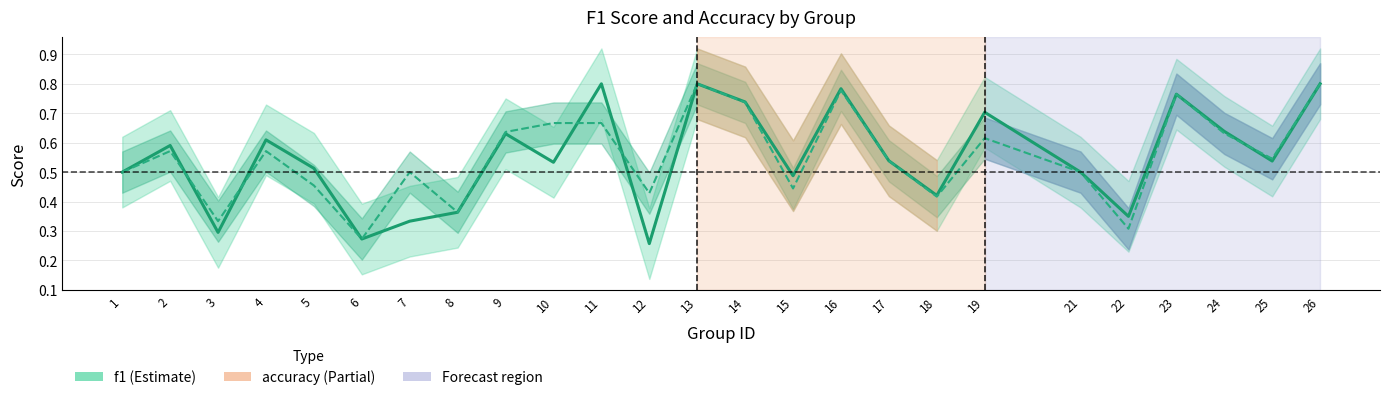

True or false: f1 and accuracy cross at least once.

True